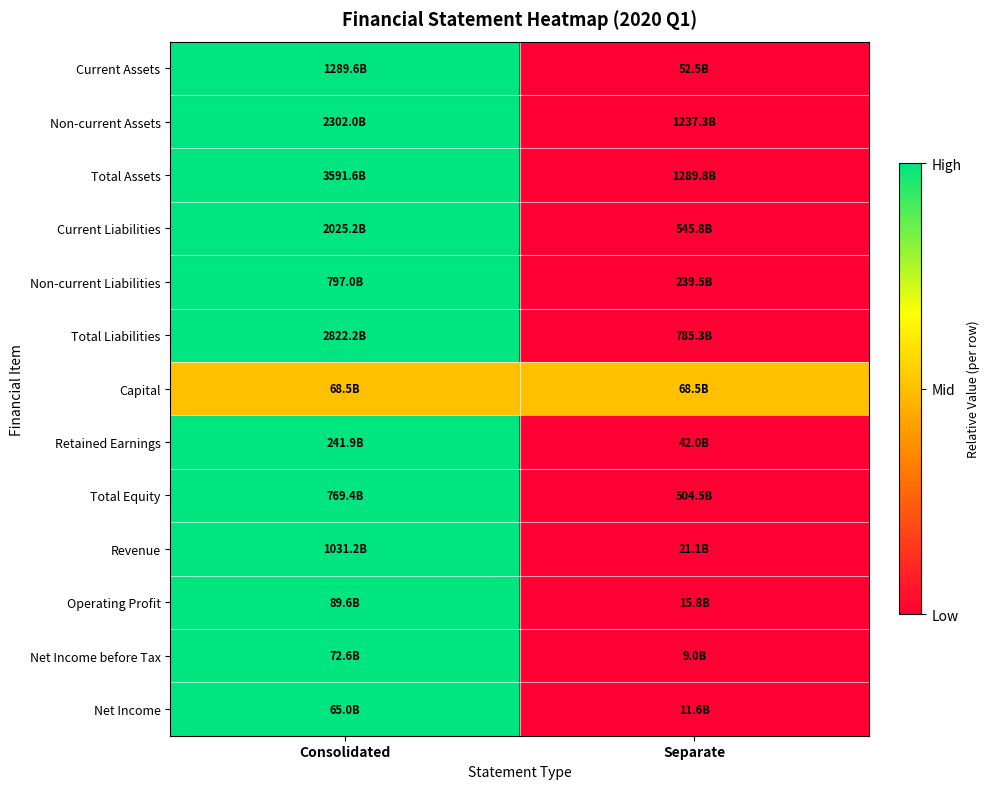

Which label corresponds to the largest value in the chart?

Consolidated